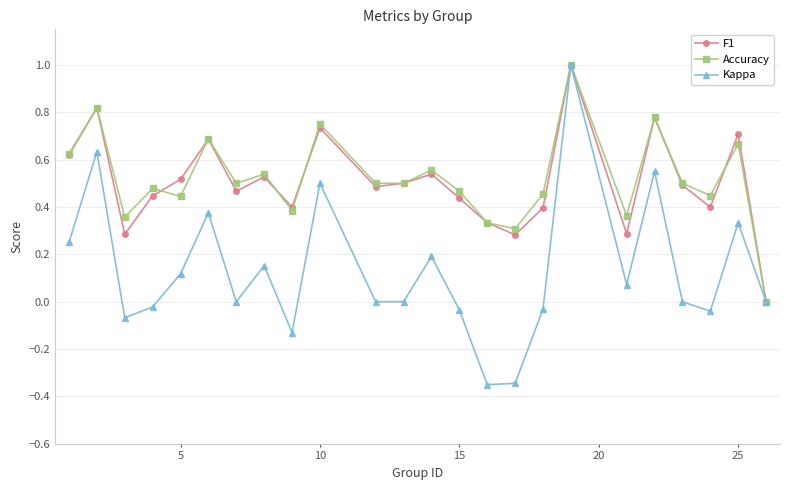

What is the maximum value shown in the chart?

1.0